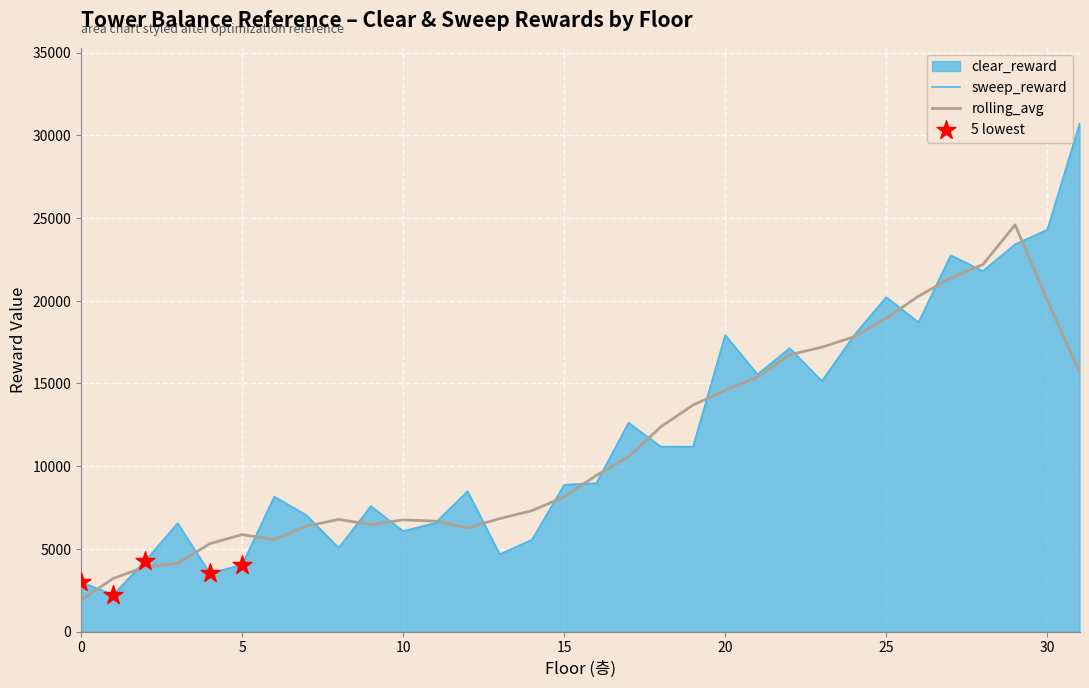

Which series has the largest Y range (max minus min)?

sweep_reward